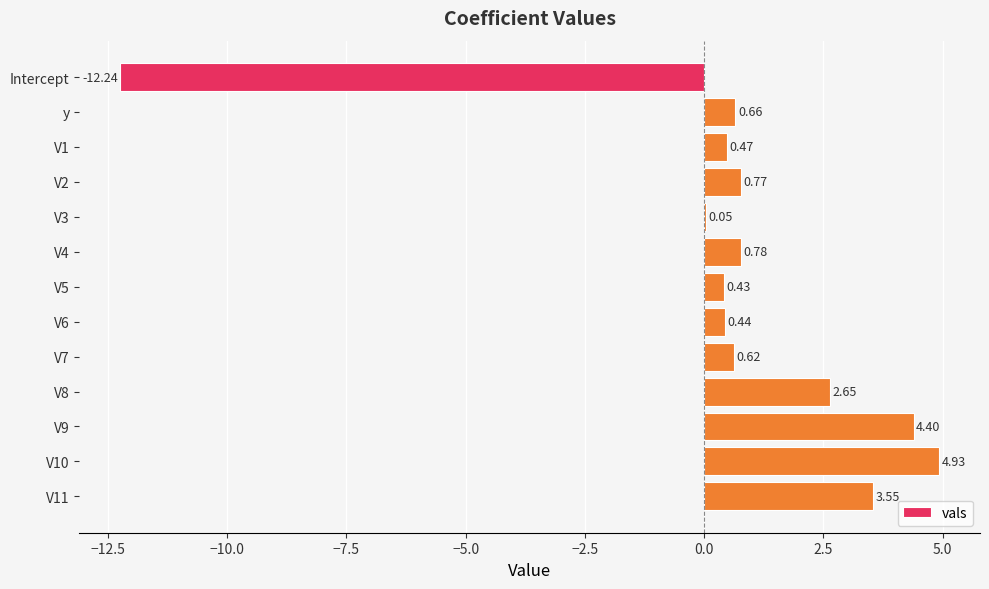

Which has a higher value, Intercept or V7?

V7